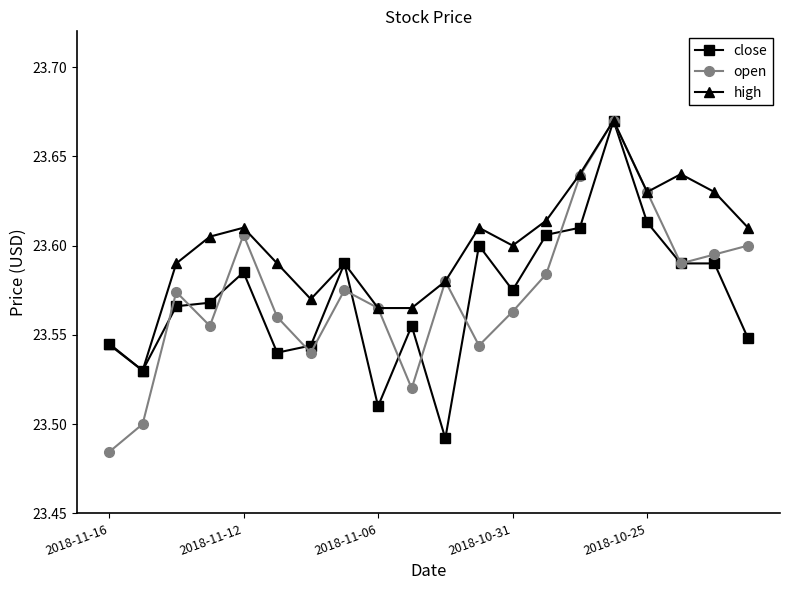

Is this an area chart (filled region under the line)?

No